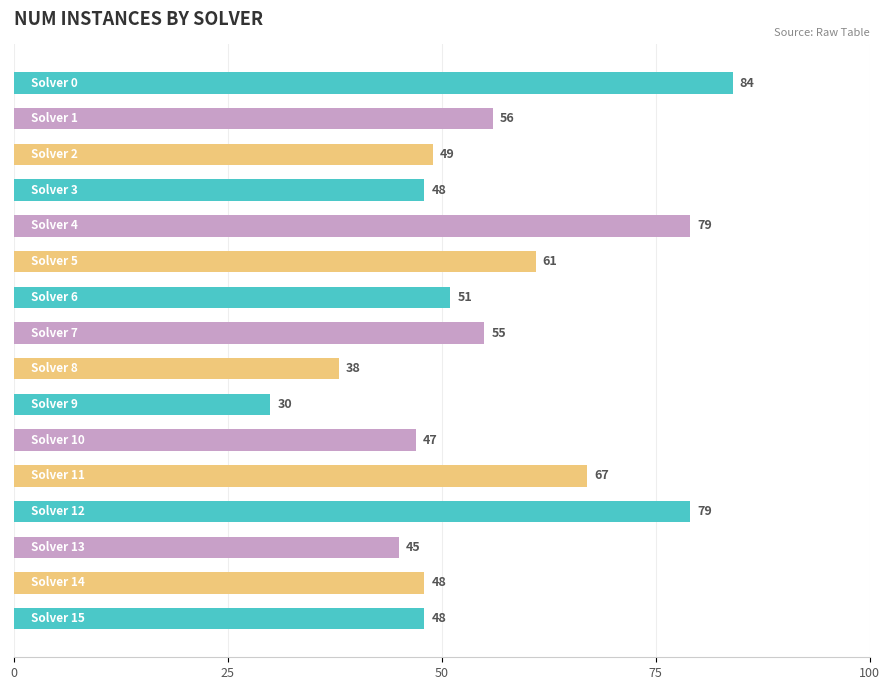

Reading top to bottom, extract all data points from this chart.

84	56	49	48	79	61	51	55	38	30	47	67	79	45	48	48